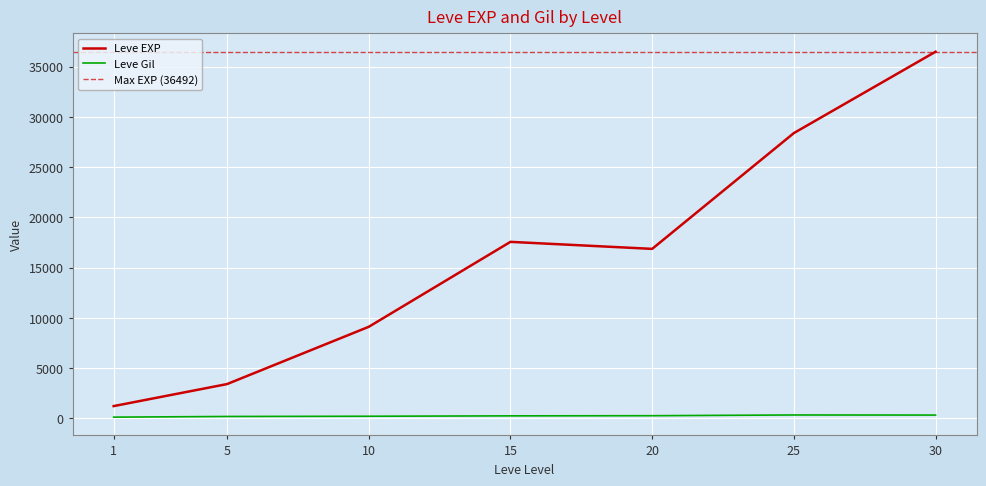

True or false: Leve EXP and Leve Gil intersect in this chart.

False